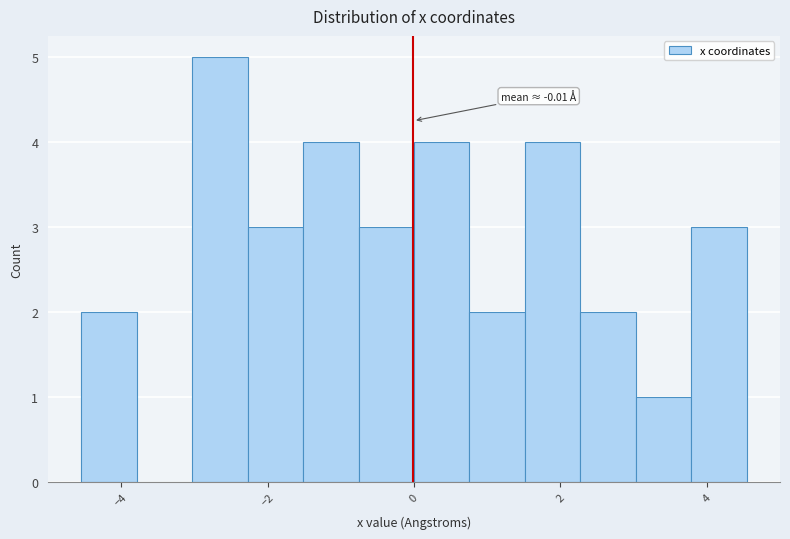

Read against the x-axis, roughly where is the centre of the tallest bar?

-2.6